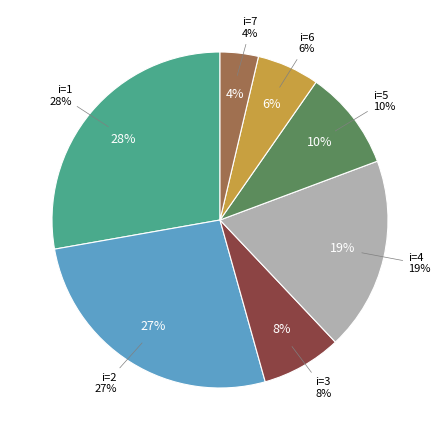

Which has a higher value, 5 or 3?

5